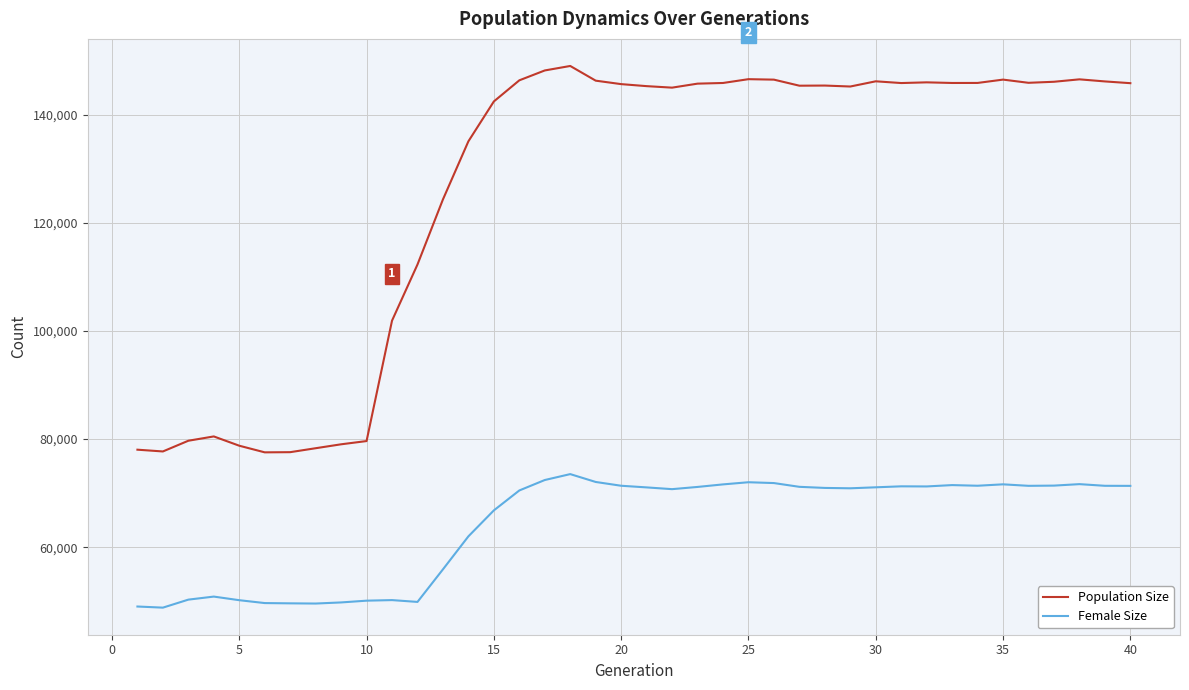

True or false: Population Size and Female Size cross at least once.

False